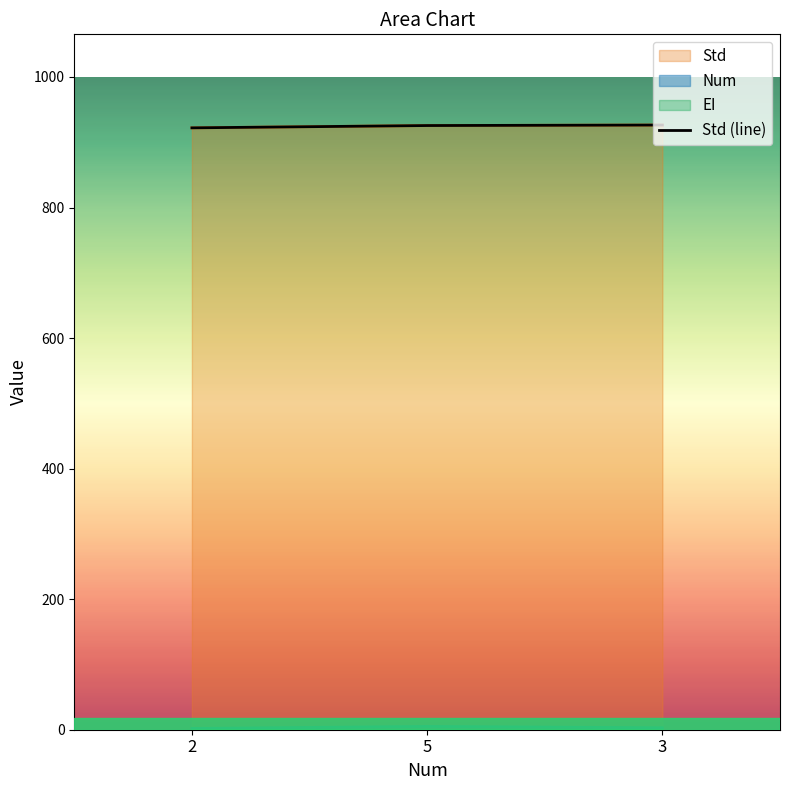

How many values exceed 925?

2